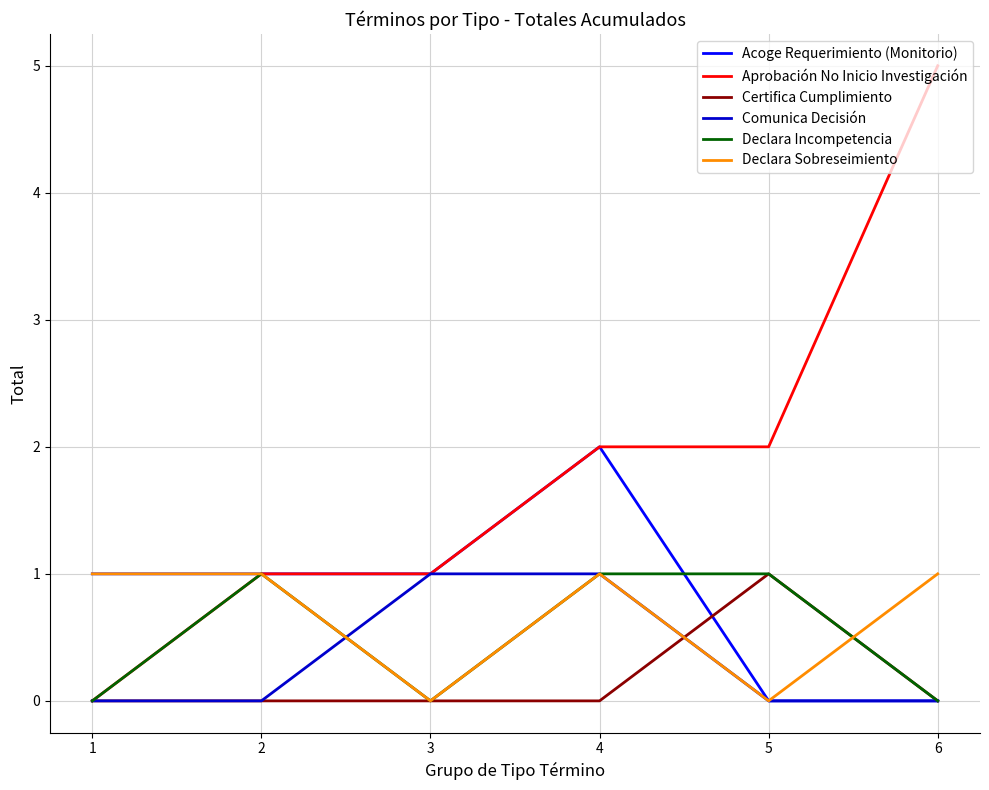

At which label does Acoge Requerimiento (Monitorio) reach its peak?

4